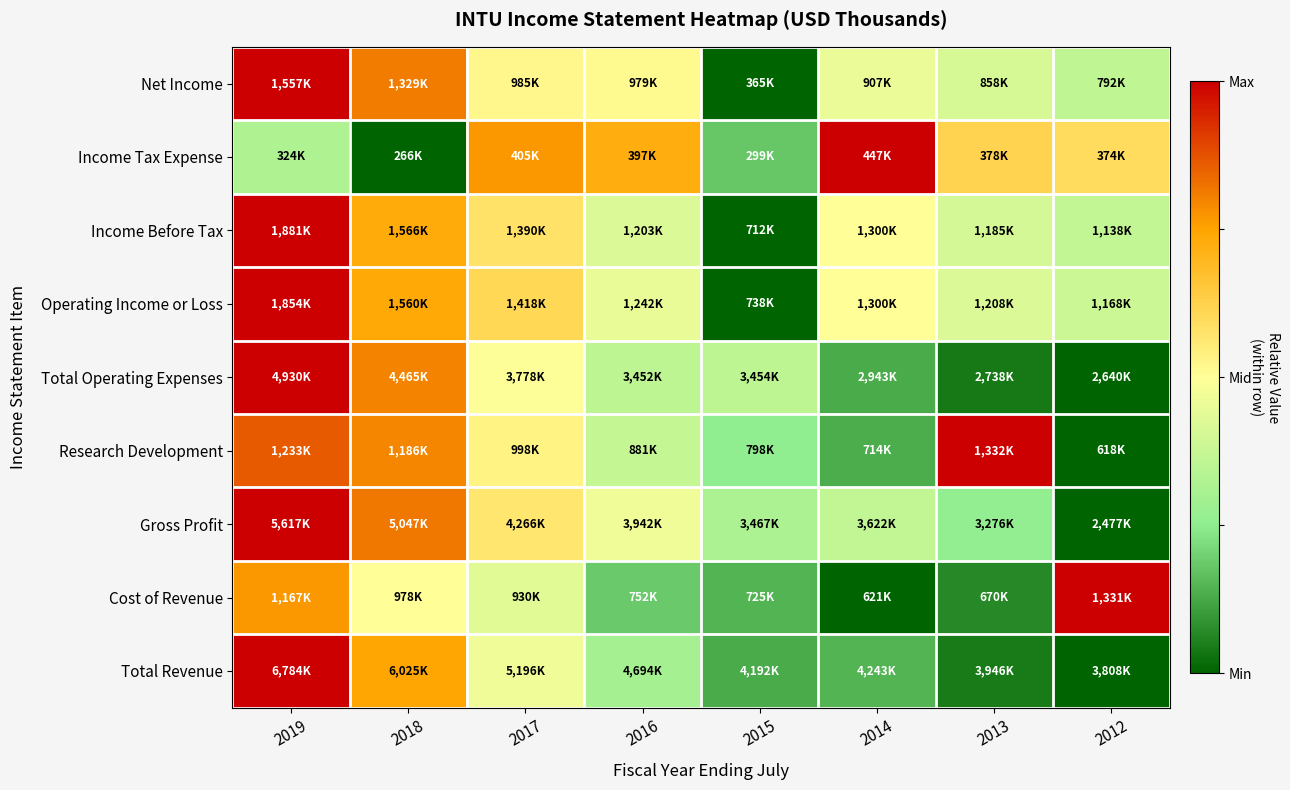

Which category has the lowest value across all series?

2012